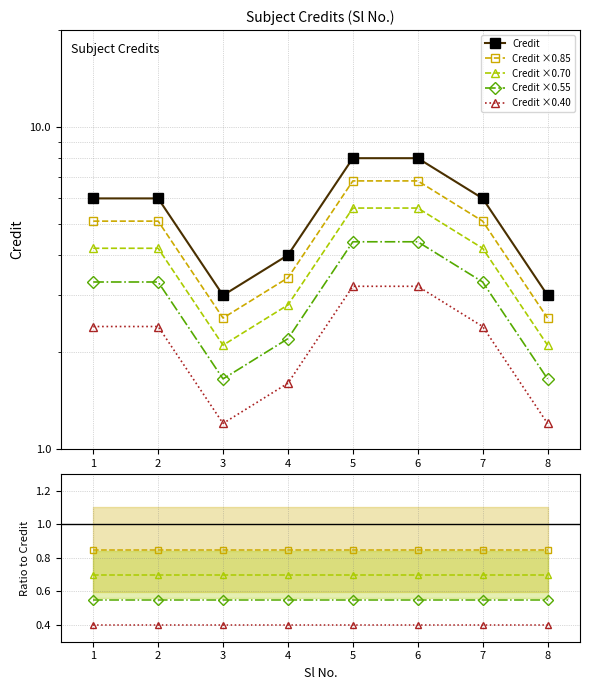

Which has a higher value, 4 or 6?

6